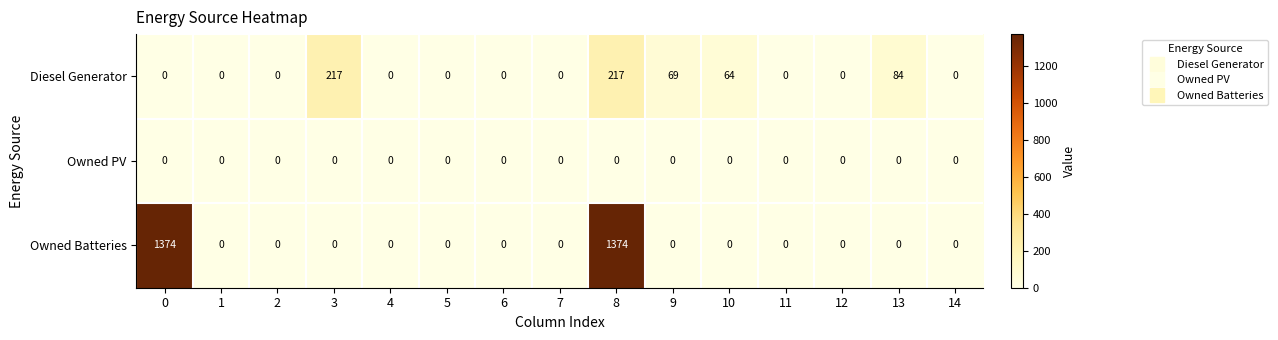

List the series in order of their peak value, highest first.

Owned Batteries, Diesel Generator, Owned PV